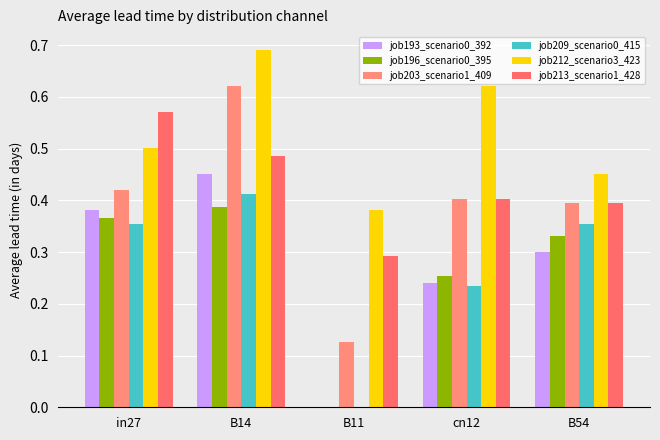

Is the value of job193_scenario0_392 at B11 greater than the value of job212_scenario3_423 at B14?

No